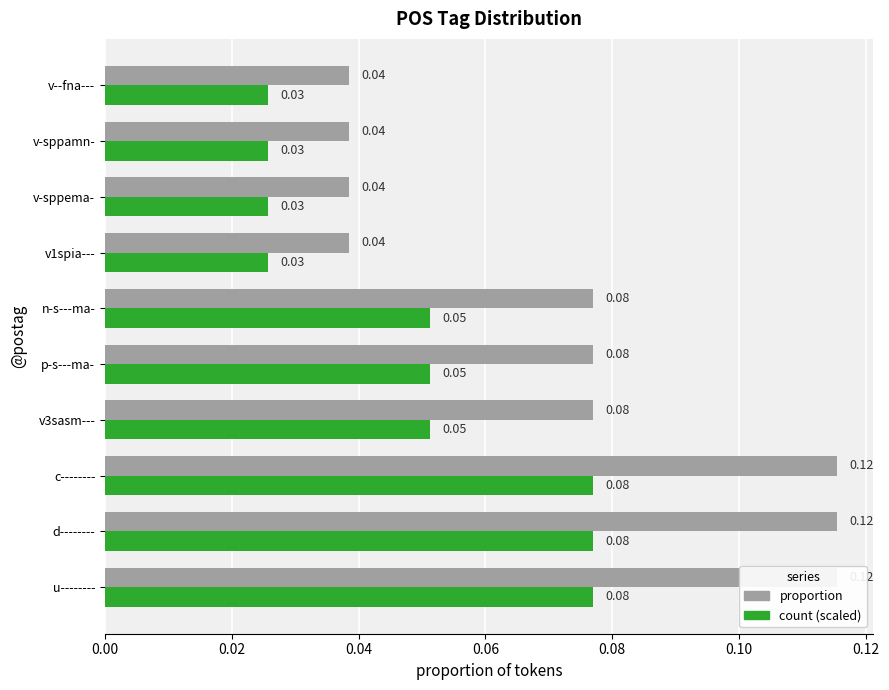

How many proportion values are between 0 and 1?

10